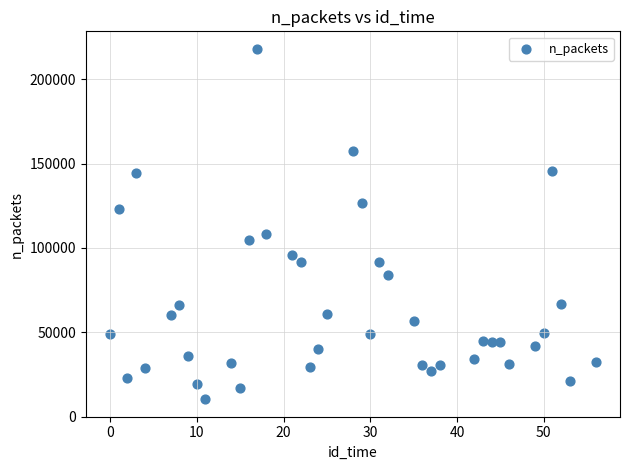

What Y value in the scatter plot is closest to 114202?

108486